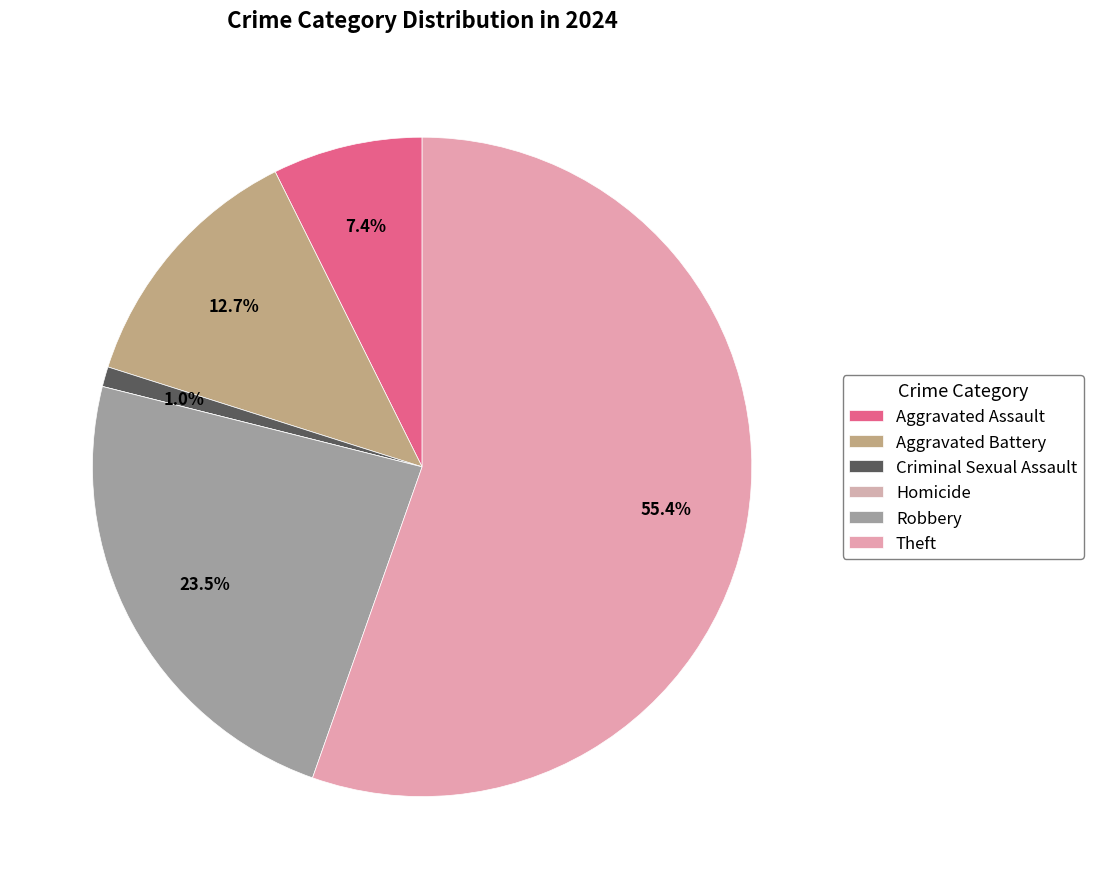

To the nearest percent, what portion does Aggravated Battery represent?

13%